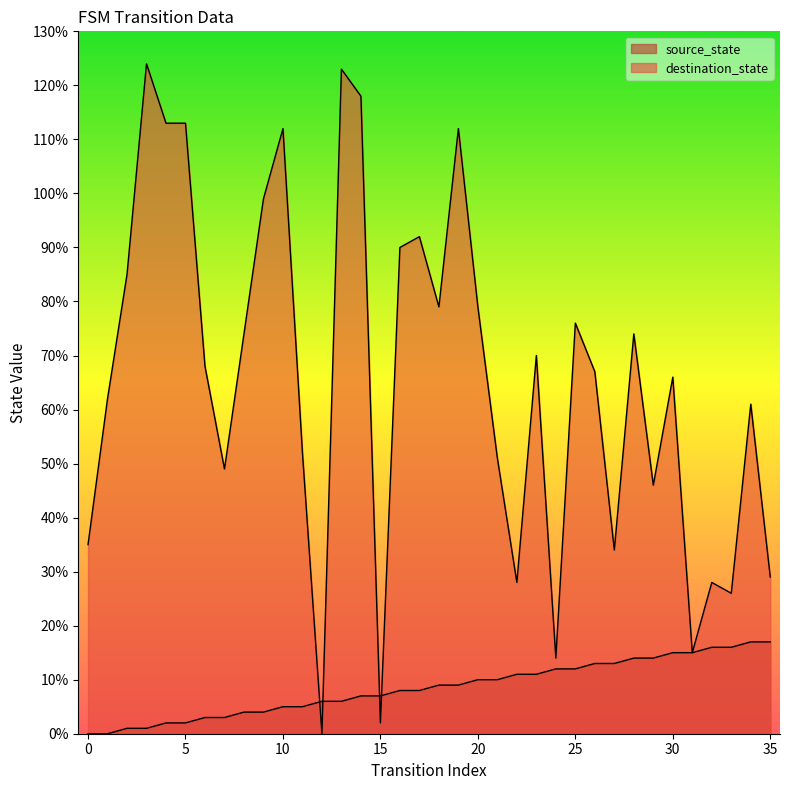

Which has a higher value, 34 or 23?

34